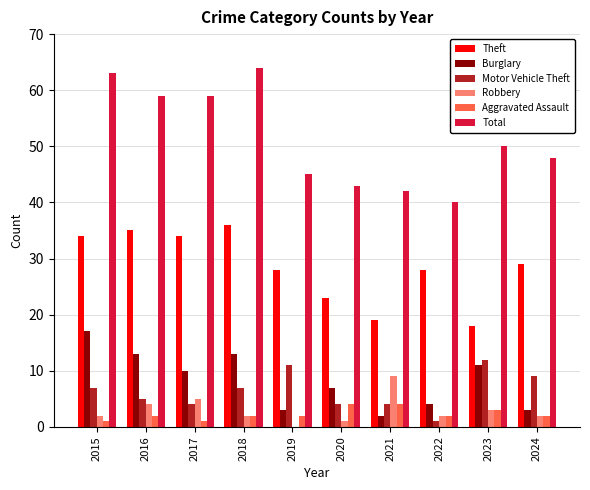

Reading left to right, extract all data points from this chart.

Theft: 2015=34	2016=35	2017=34	2018=36	2019=28	2020=23	2021=19	2022=28	2023=18	2024=29
Burglary: 2015=17	2016=13	2017=10	2018=13	2019=3	2020=7	2021=2	2022=4	2023=11	2024=3
Motor Vehicle Theft: 2015=7	2016=5	2017=4	2018=7	2019=11	2020=4	2021=4	2022=1	2023=12	2024=9
Robbery: 2015=2	2016=4	2017=5	2018=2	2019=0	2020=1	2021=9	2022=2	2023=3	2024=2
Aggravated Assault: 2015=1	2016=2	2017=1	2018=2	2019=2	2020=4	2021=4	2022=2	2023=3	2024=2
Total: 2015=63	2016=59	2017=59	2018=64	2019=45	2020=43	2021=42	2022=40	2023=50	2024=48